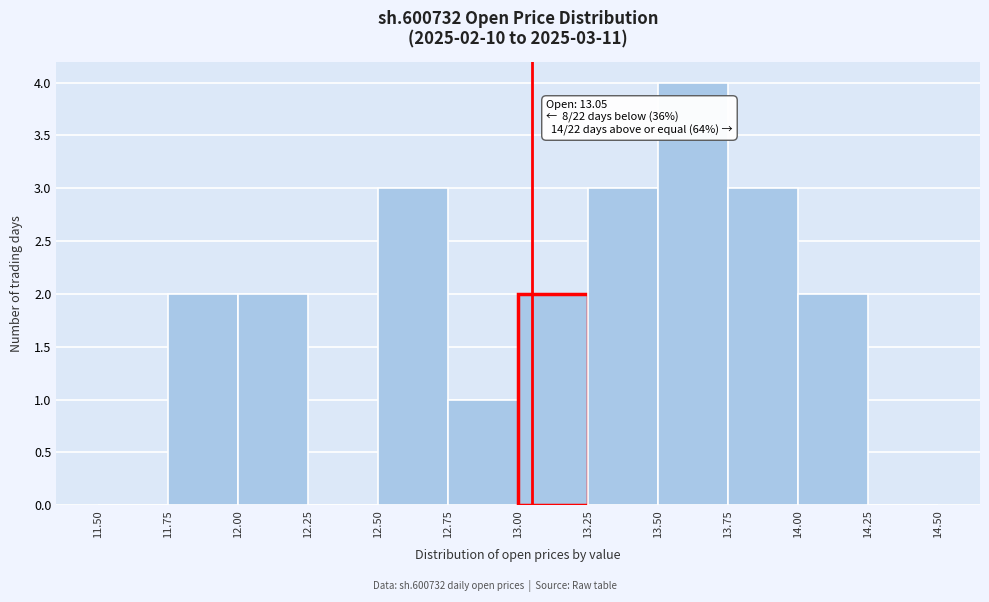

Which range on the x-axis has the tallest bar?

13.50 to 13.75